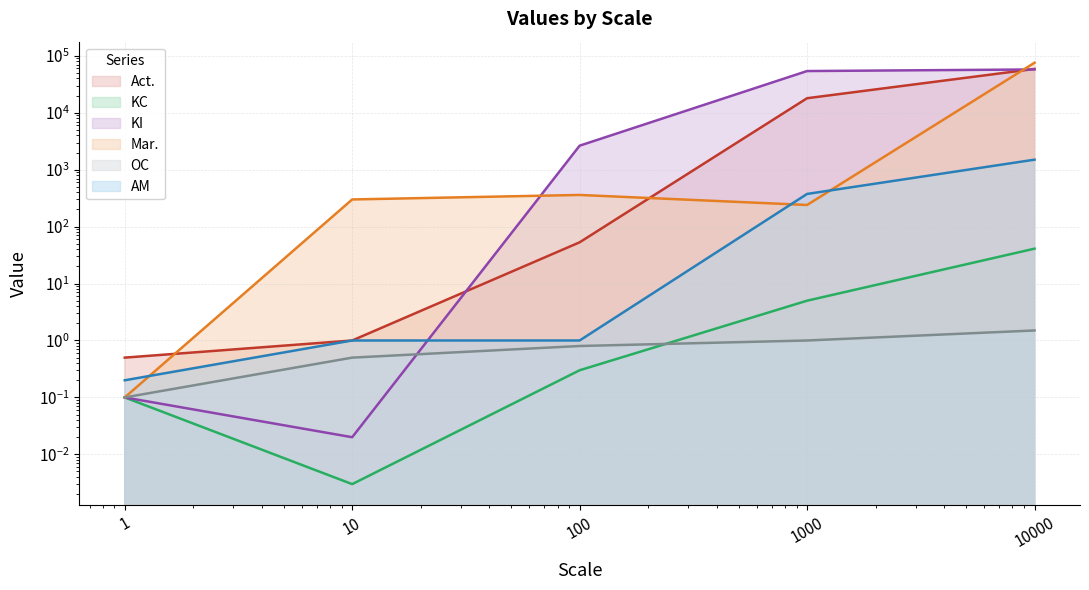

Reading right to left, list all the values displayed in this chart.

Act.: 10000=58800.0	1000=18000.0	100=53.0	10=1.0	1=0.5
KC: 10000=41.0	1000=5.0	100=0.3	10=0.0	1=0.1
KI: 10000=57600.0	1000=54000.0	100=2640.0	10=0.0	1=0.1
Mar.: 10000=75600.0	1000=240.0	100=360.0	10=300.0	1=0.1
OC: 10000=1.5	1000=1.0	100=0.8	10=0.5	1=0.1
AM: 10000=1500.0	1000=375.0	100=1.0	10=1.0	1=0.2